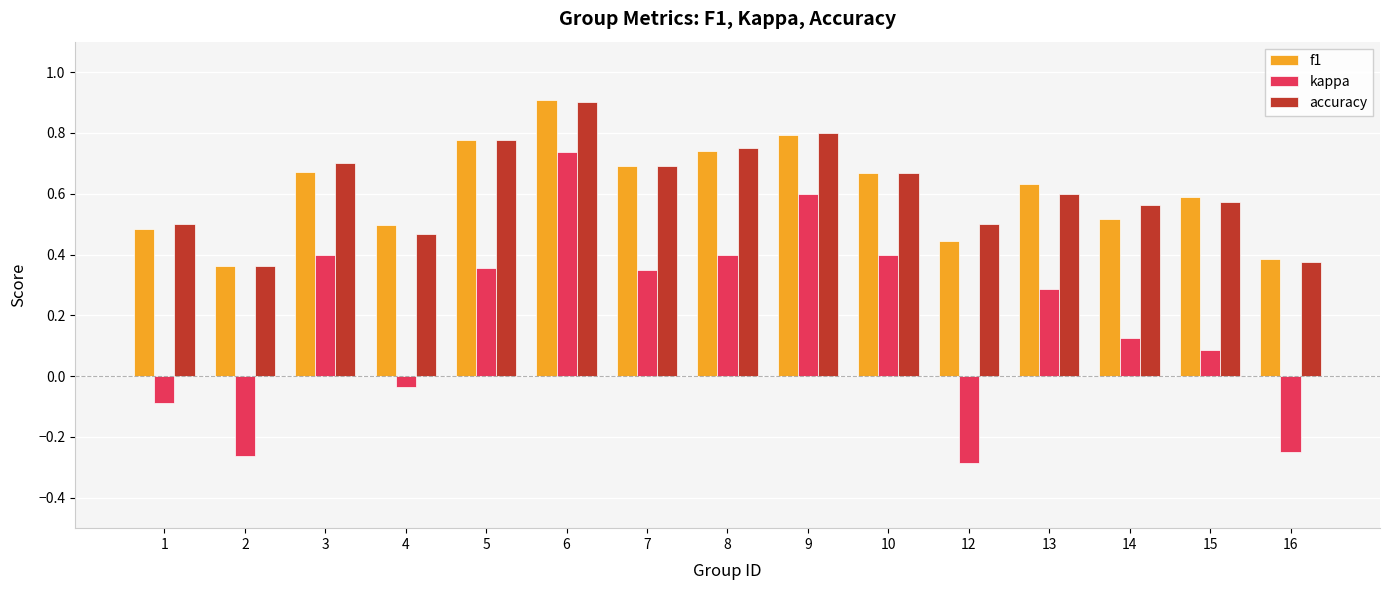

Between 9 and 16, which series saw the biggest shift?

kappa